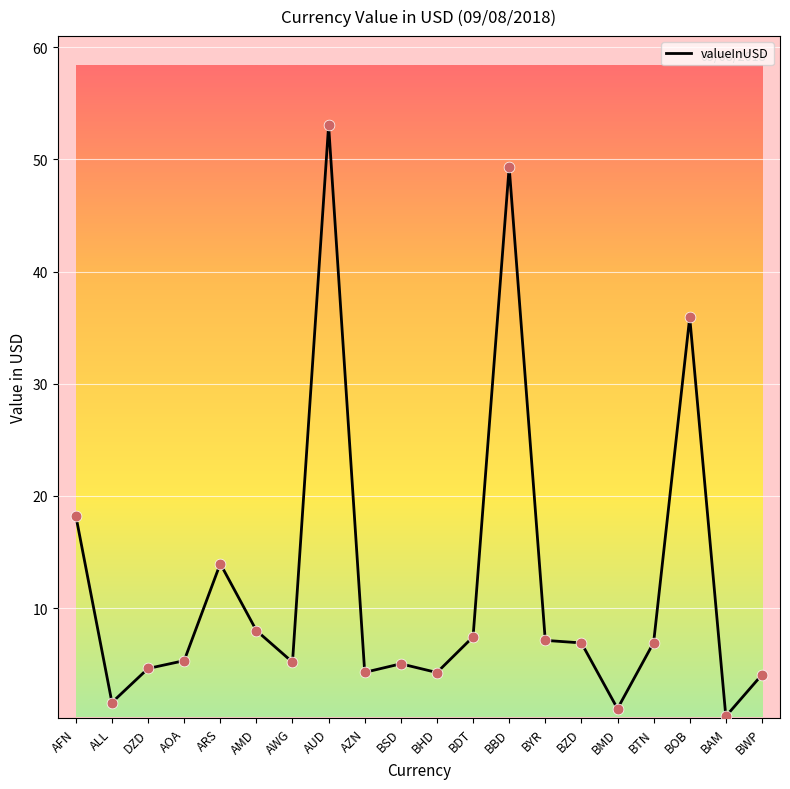

Between BBD and BAM, which is larger?

BBD